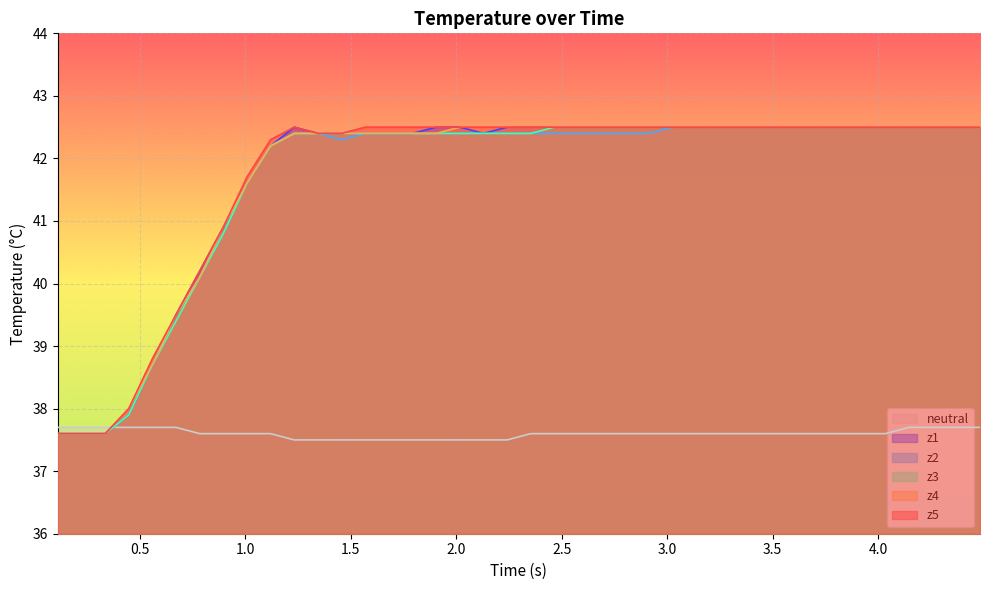

What is the greatest value displayed?

42.5